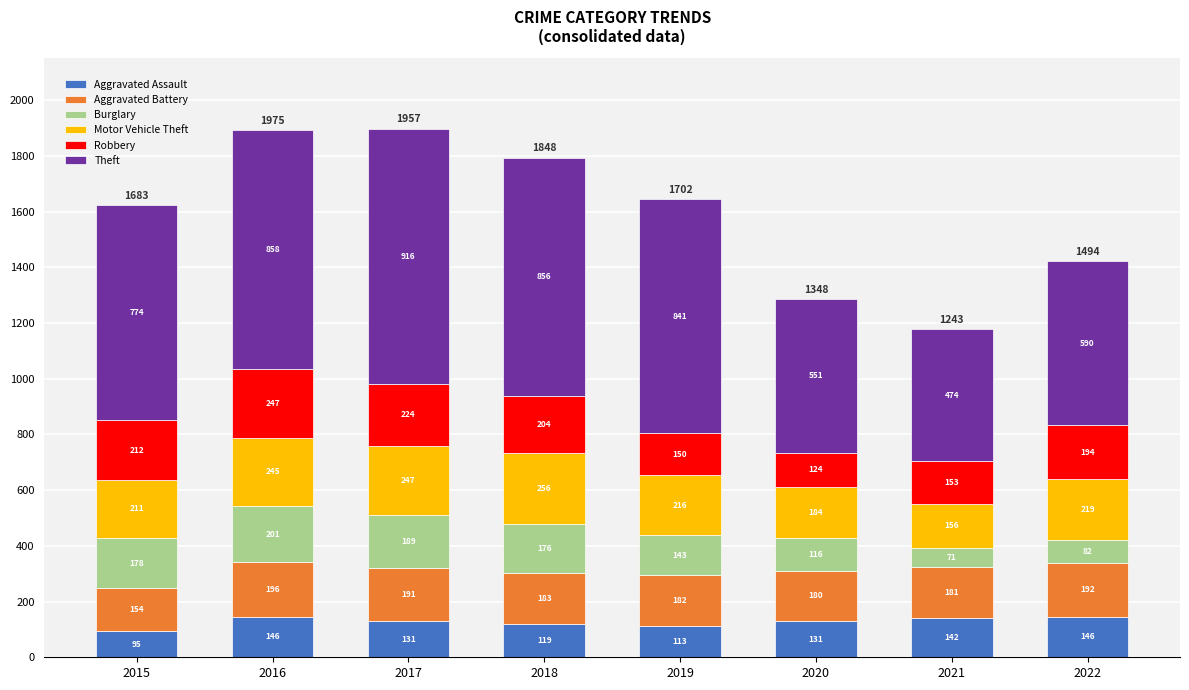

What is the total value across all series at 2021?

1177